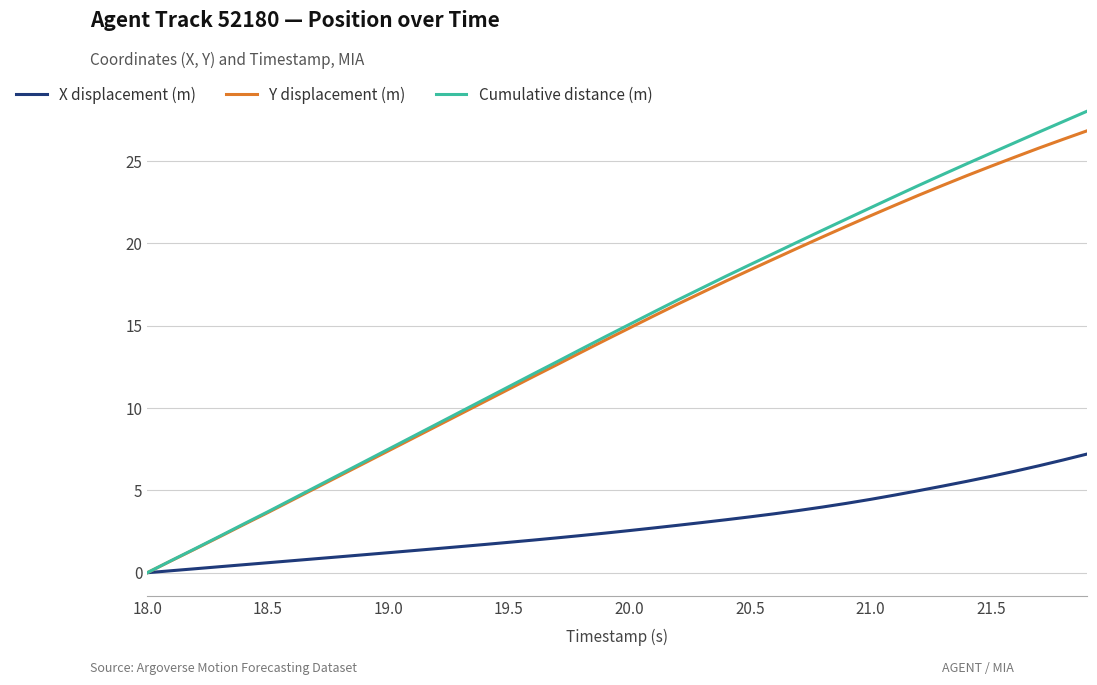

At how many categories does at least one series exceed 22?

10